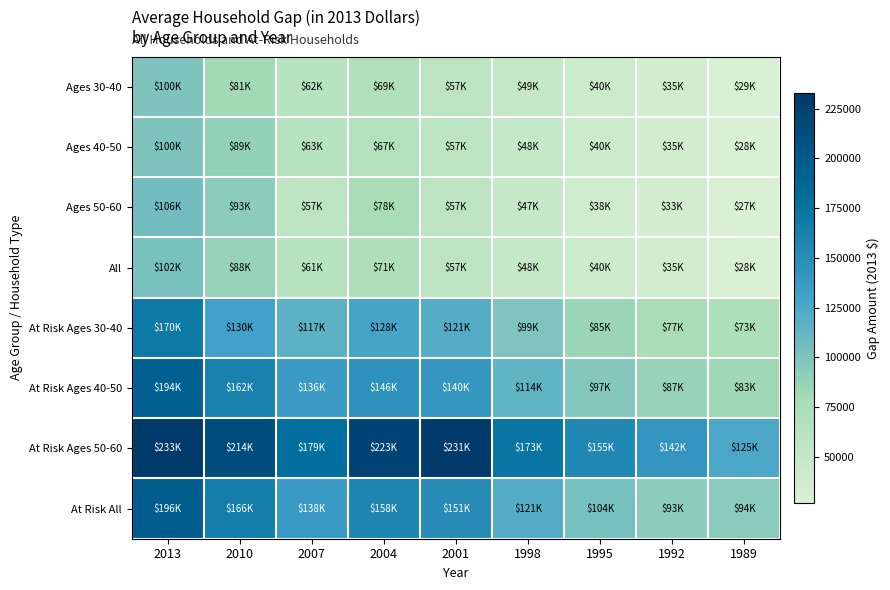

What is the difference between the highest and lowest values at 2007?

122000